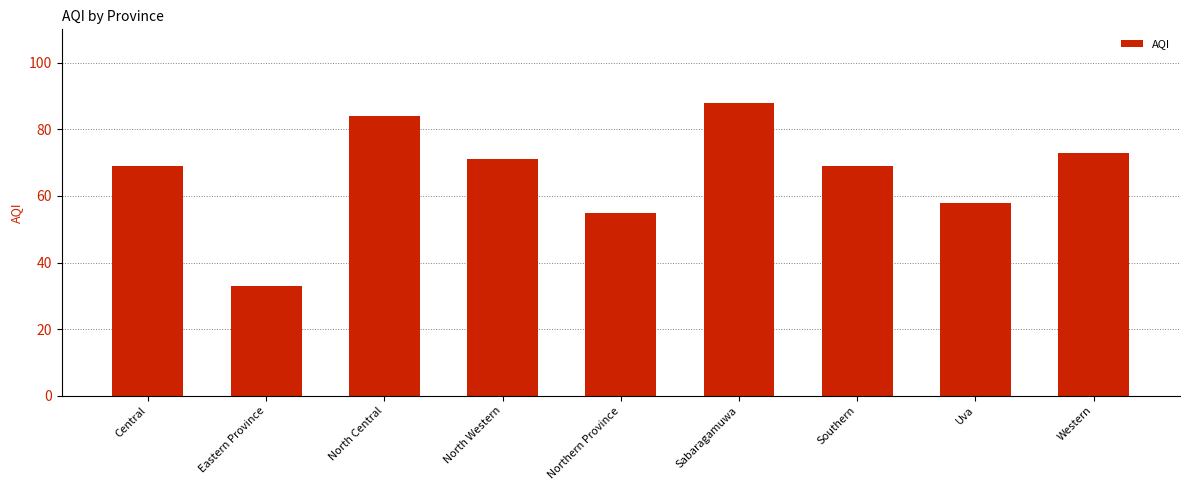

What is the label of the 7th bar from the right?

North Central